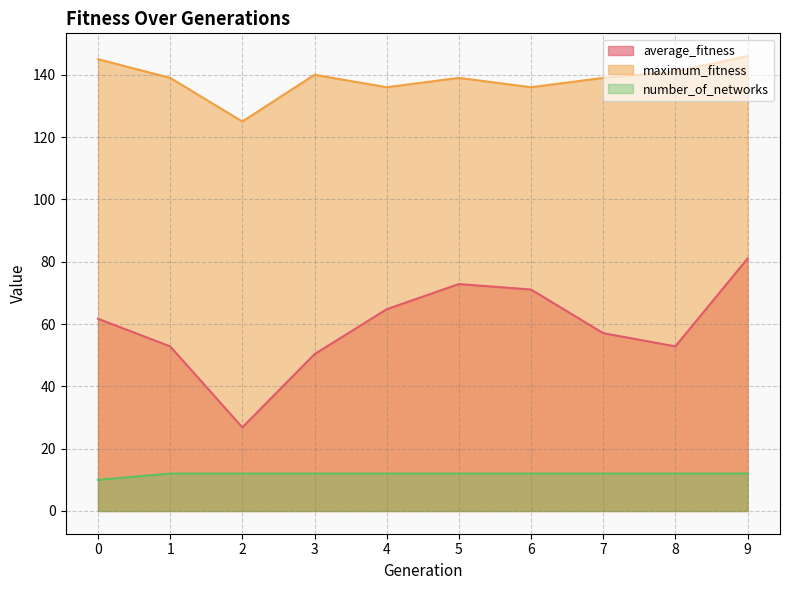

True or false: average_fitness and maximum_fitness cross at least once.

False